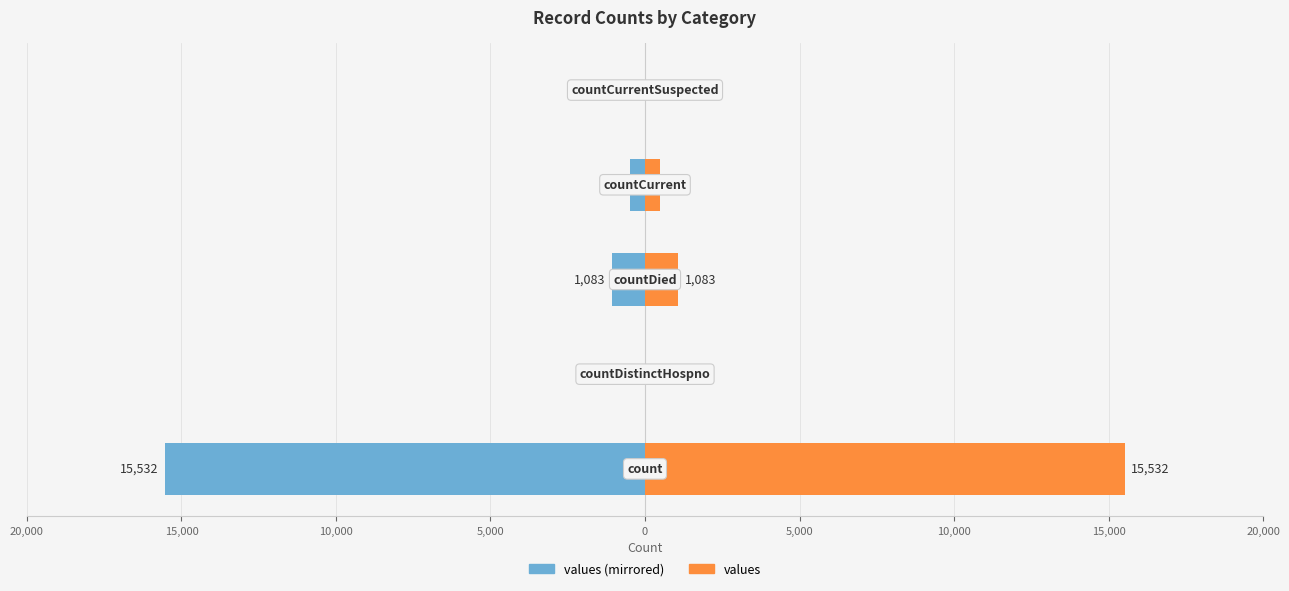

The value of Left (count) at 5,000 is -849. True or false?

False